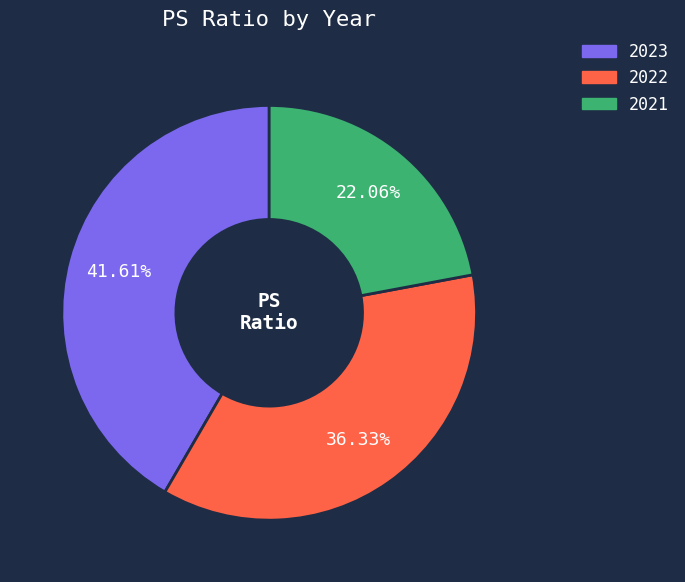

What is the ratio of the value at 2021 to the value at 2022?

0.6